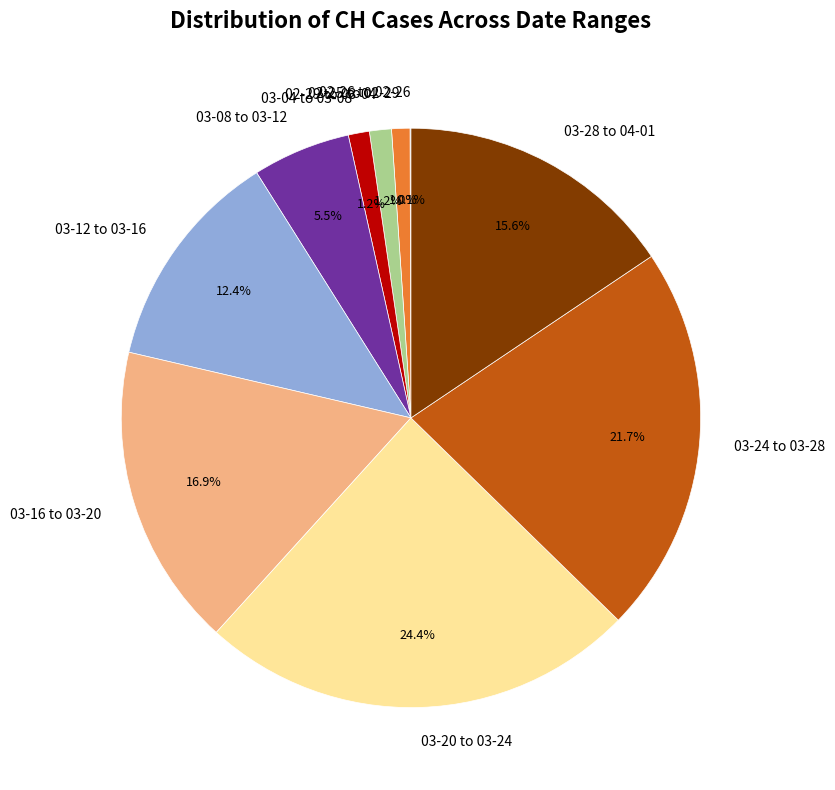

Does 03-24 to 03-28 represent more than half of the total?

No